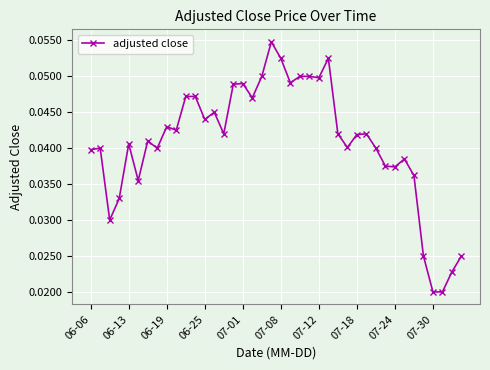

Does the chart have visible grid lines?

Yes